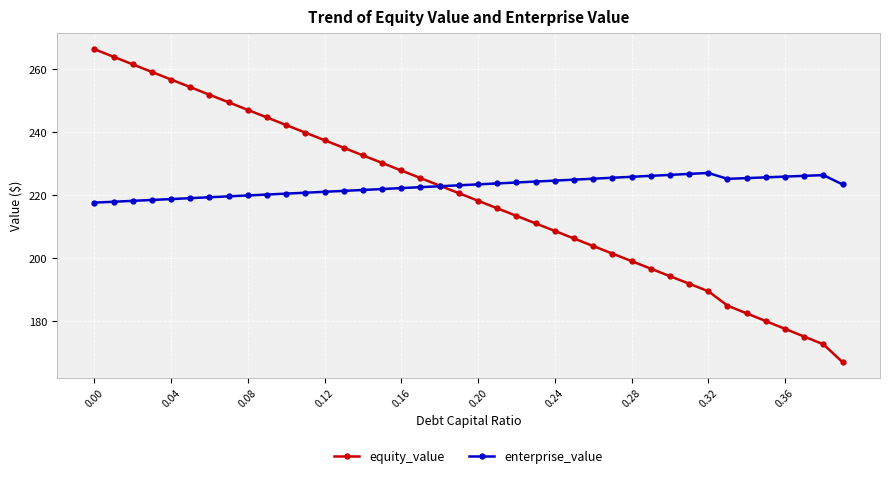

How many lines are shown in the chart?

2